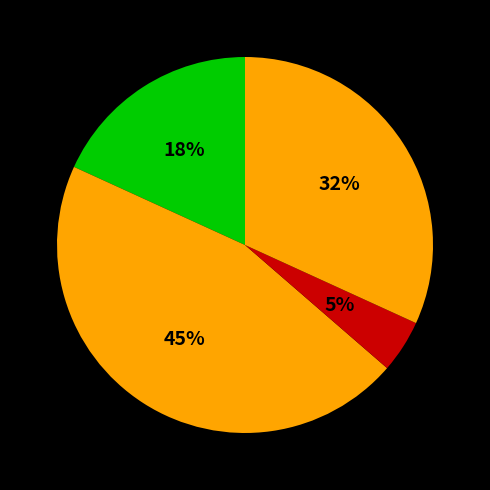

How many slices are in this pie chart?

4